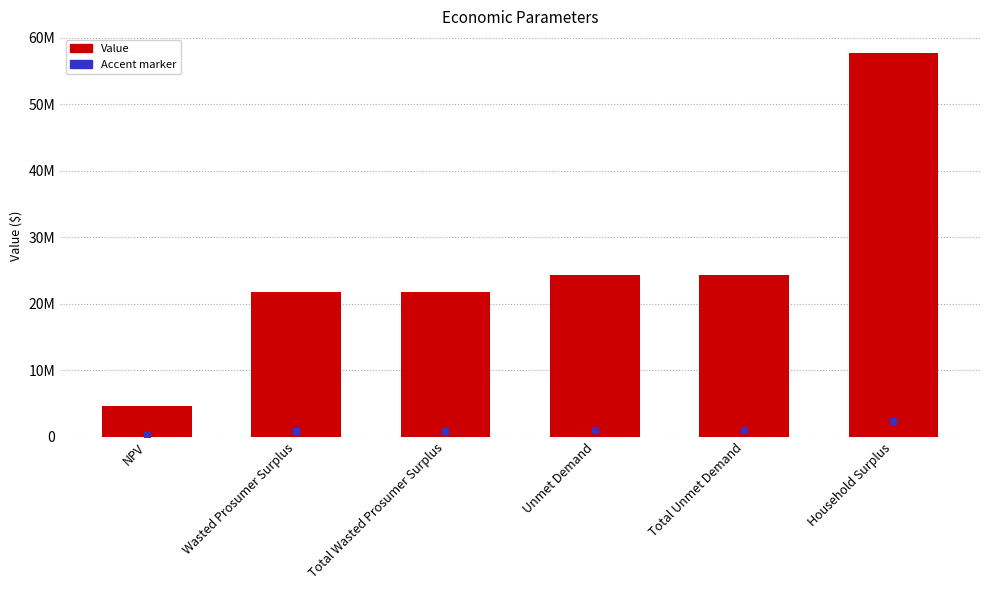

What is the value of the 6th bar from the left?

57653731.5